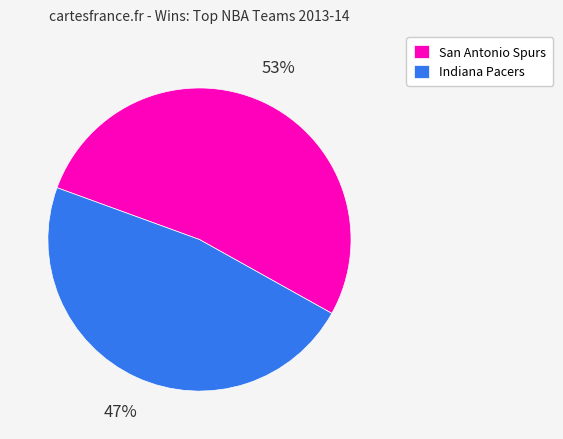

To the nearest percent, what is the average slice percentage?

50%